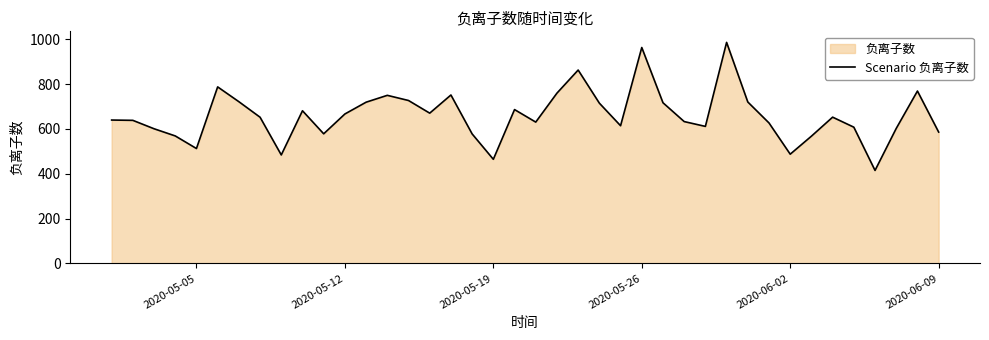

The value at 2020-05-19 is 319.3. True or false?

False